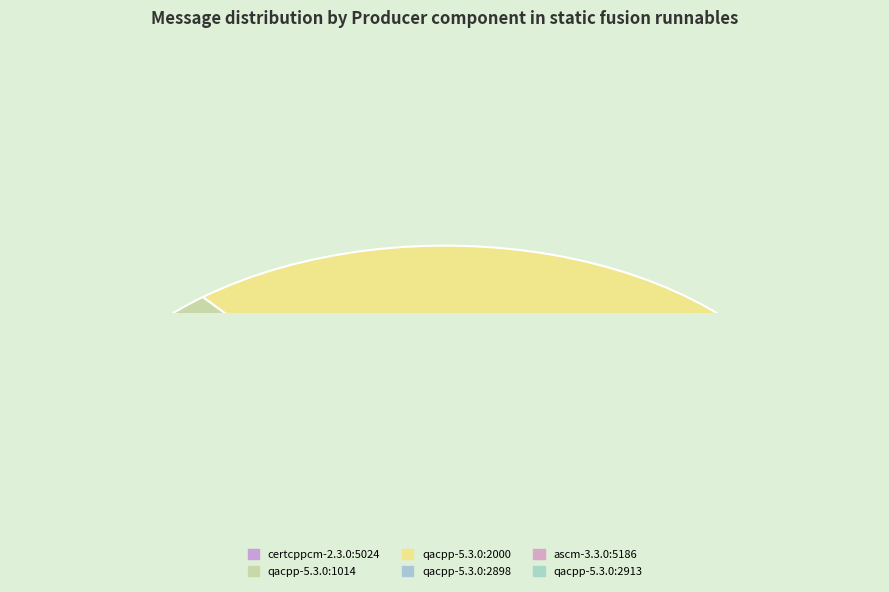

Which category accounts for the majority?

qacpp-5.3.0:2000